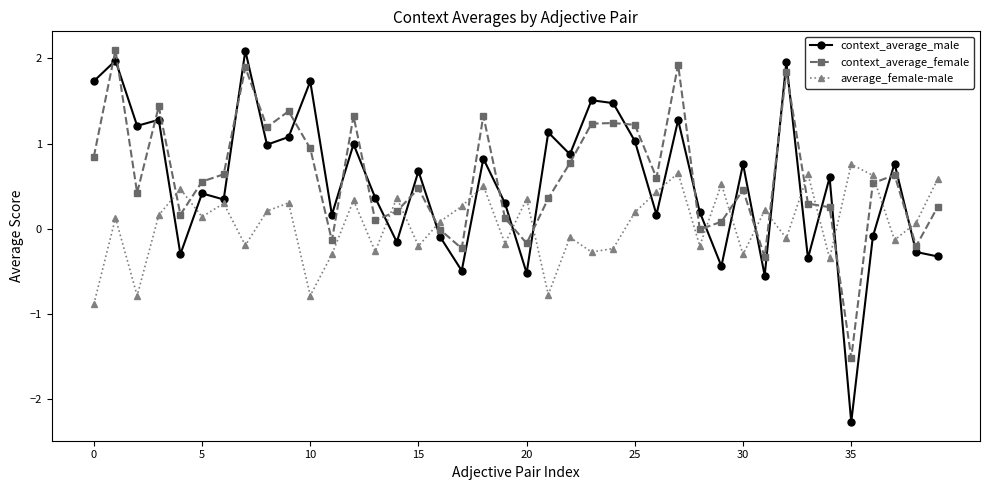

What is the sum of all average_female-male values?

2.2